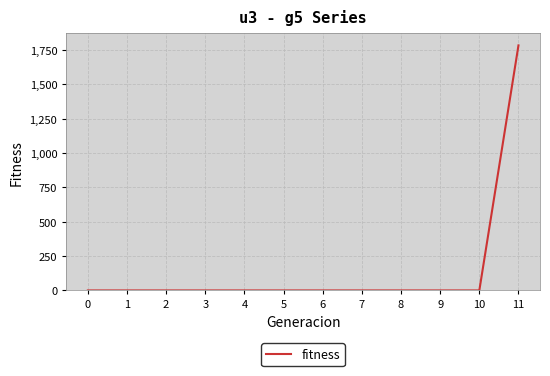

Is it true that the value at 0 is -1164?

False